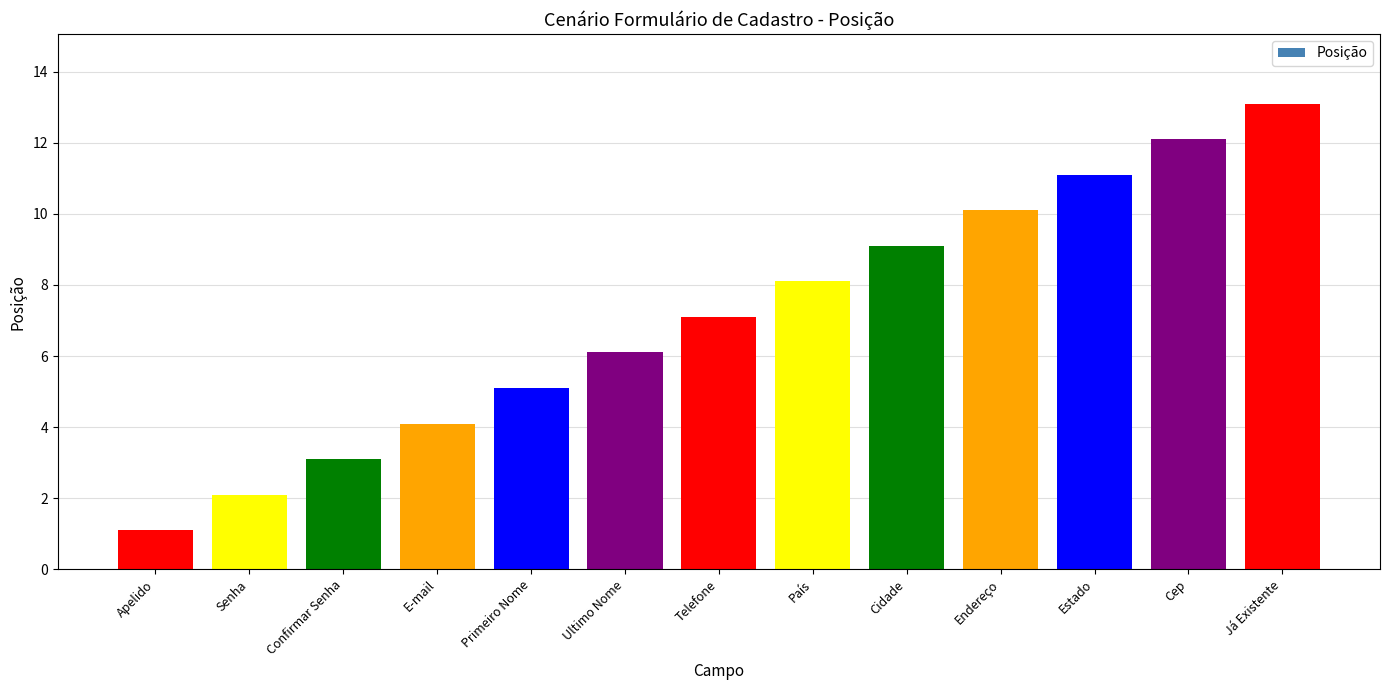

Approximately how many times larger is the value at Confirmar Senha compared to Cep?

0.3